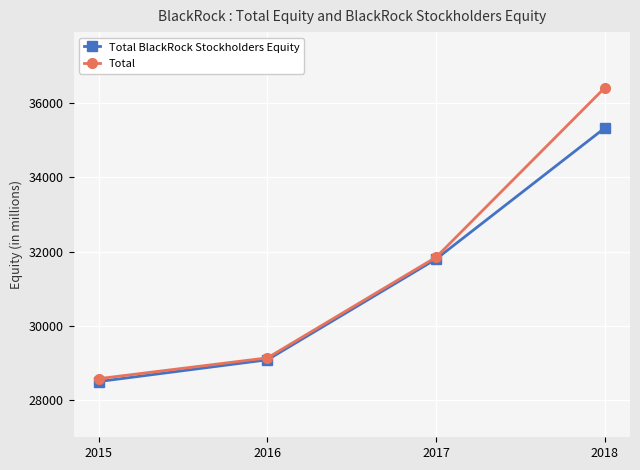

What are all the series names shown in the legend?

Total BlackRock Stockholders Equity, Total